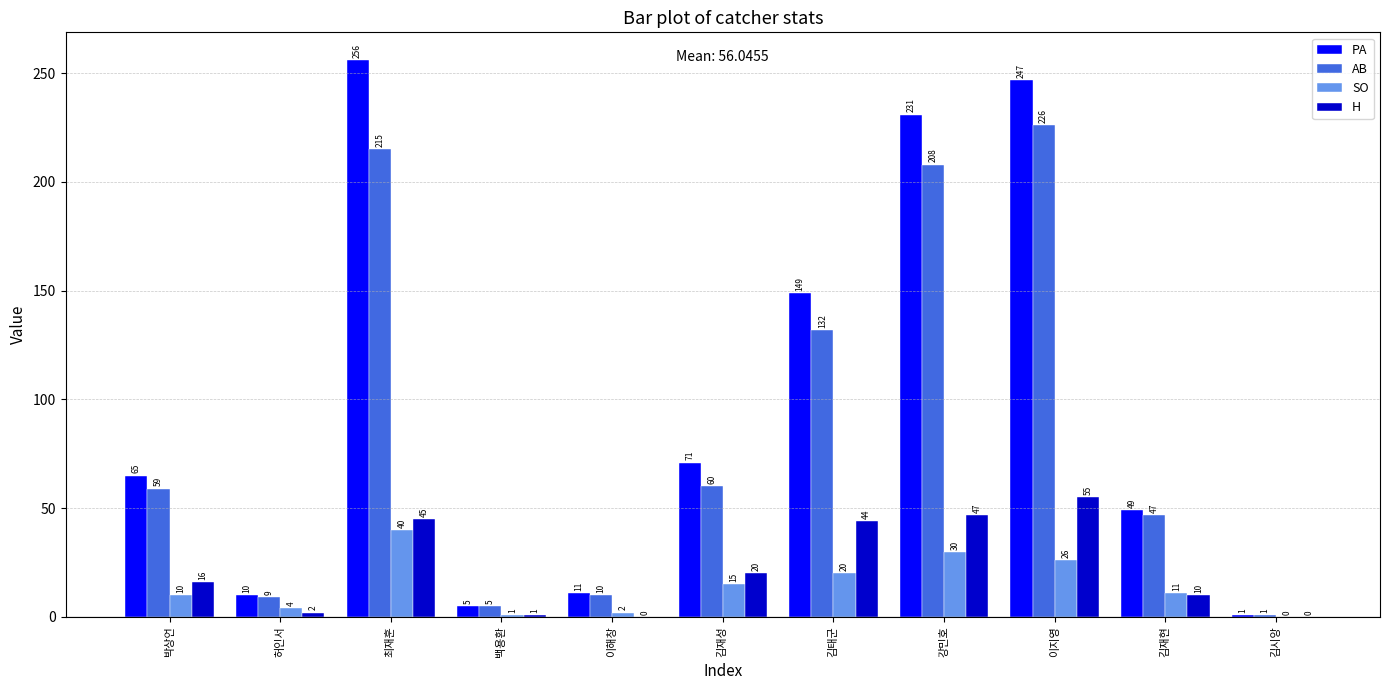

How many distinct data groups are displayed?

4